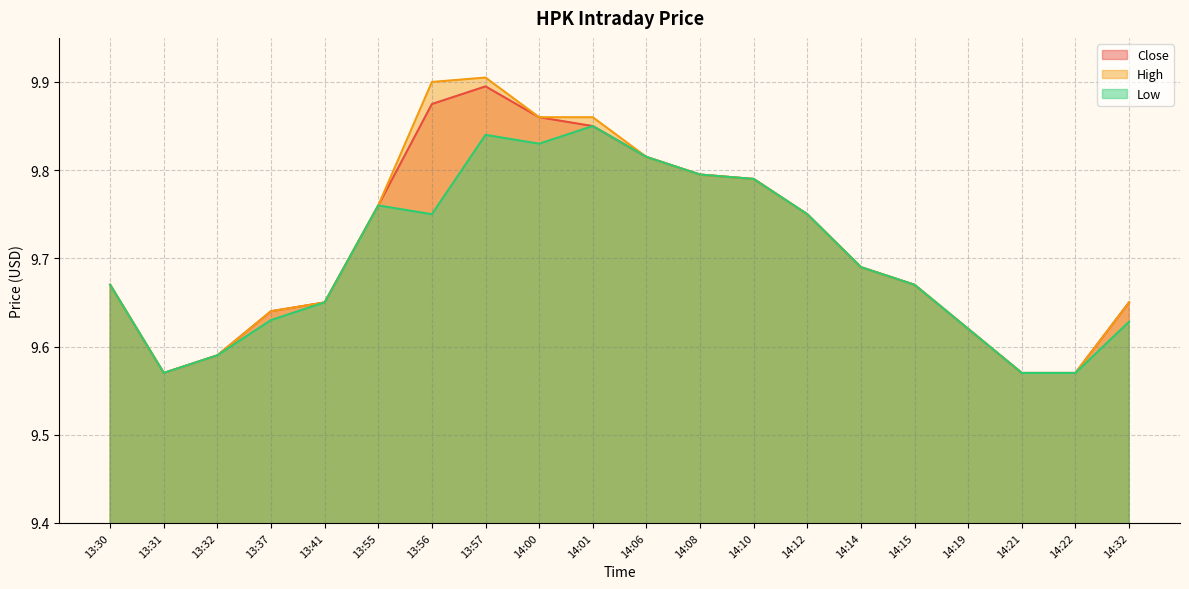

What are all the series names shown in the legend?

Close, High, Low